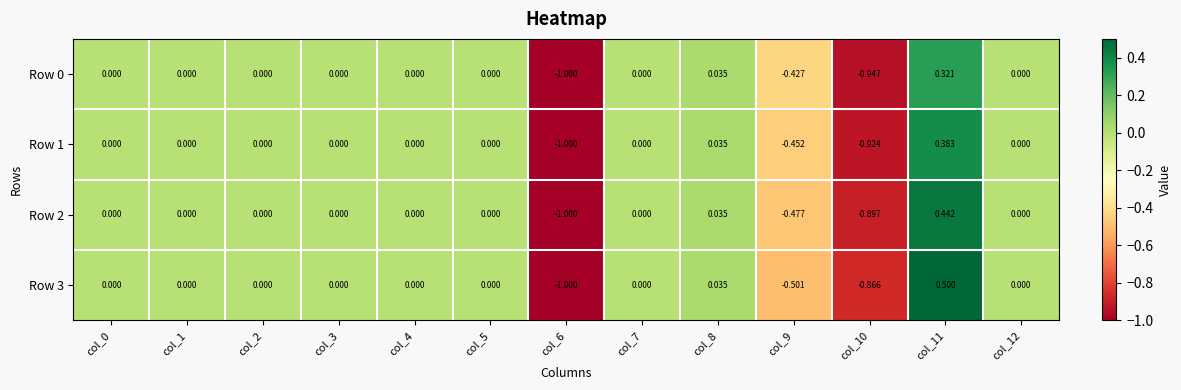

List the series in order of their overall mean, lowest first.

Row 0, Row 1, Row 2, Row 3